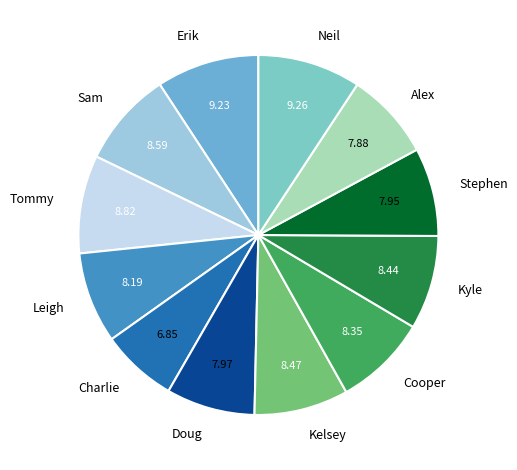

Which slice is the smallest?

Charlie